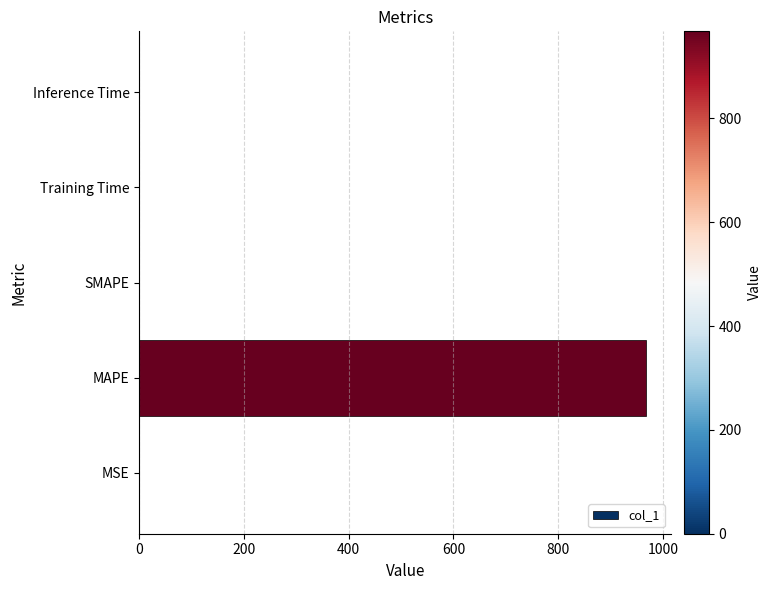

What is the sum of all values?

967.5